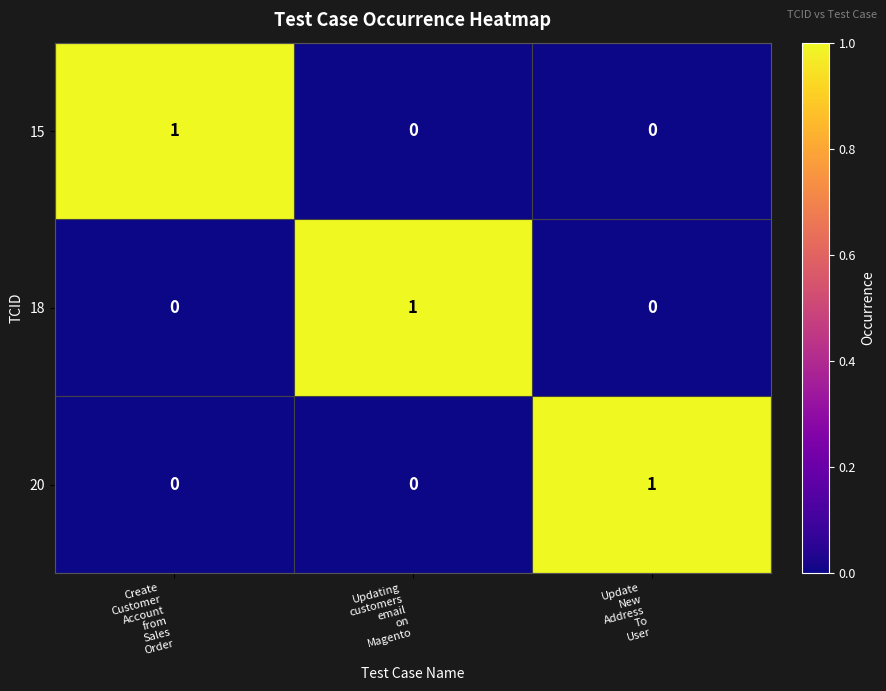

What is the maximum value shown in the chart?

1